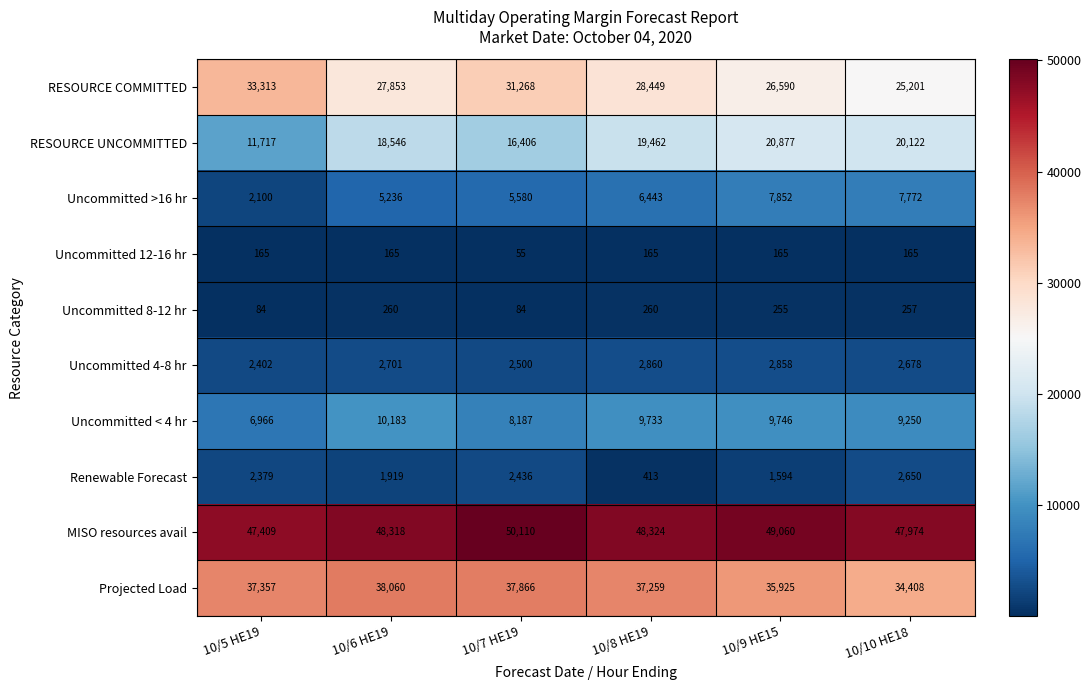

Which series changed the most between 10/5 HE19 and 10/7 HE19?

RESOURCE UNCOMMITTED